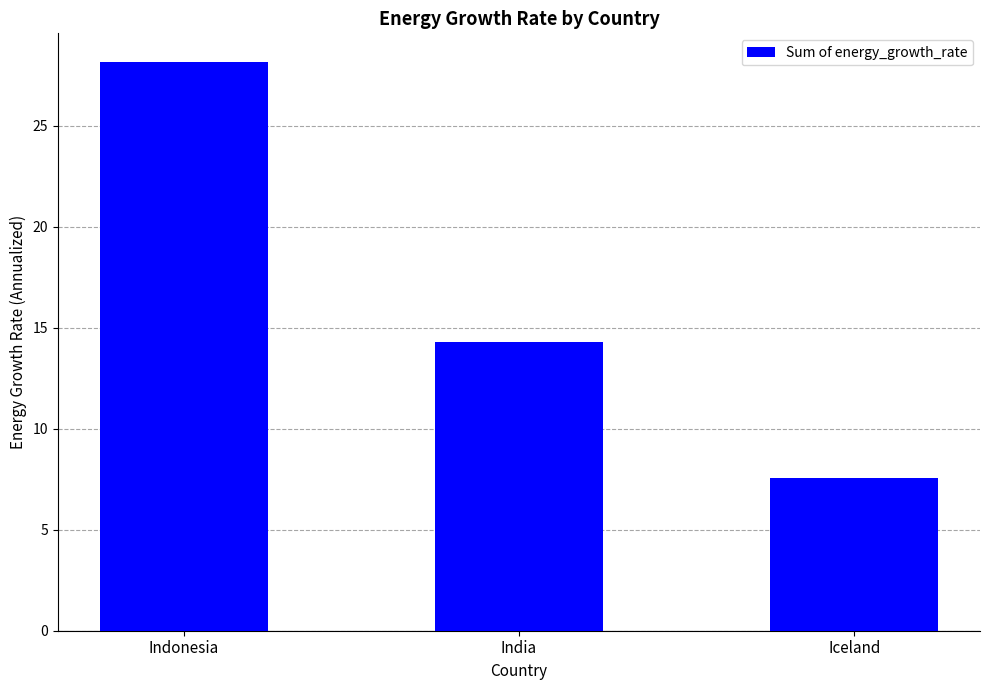

What is the label of the 2nd bar from the right?

India